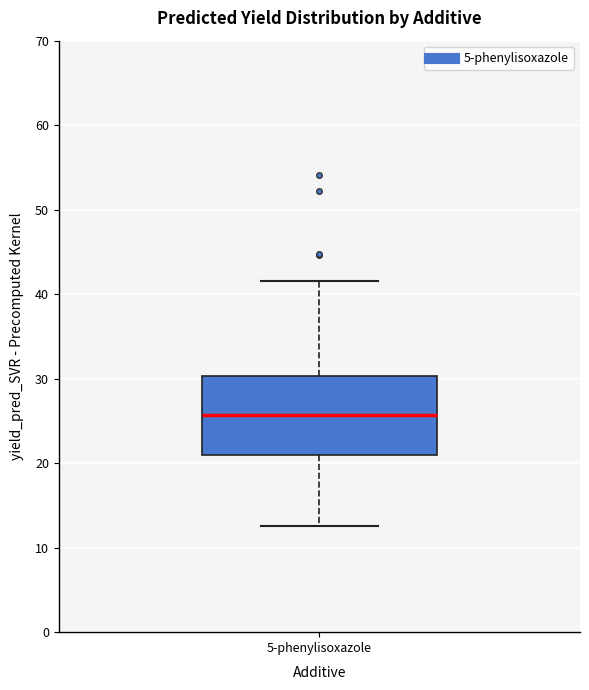

Read this box plot against the y-axis: the position of the median line, the range covered by the box, and the ends of both whiskers. The values are not printed on the chart, so give them approximately, as read against the axis.

median 26, box 21 to 30, whiskers 13 to 42